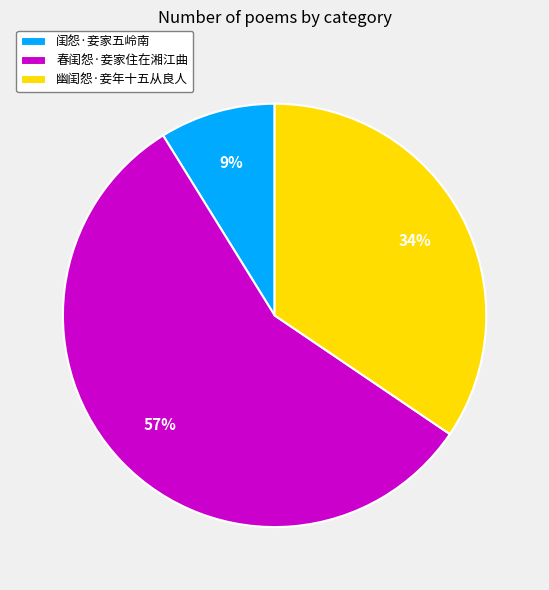

Is it true that 闺怨·妾家五岭南 is 9% of the pie?

True